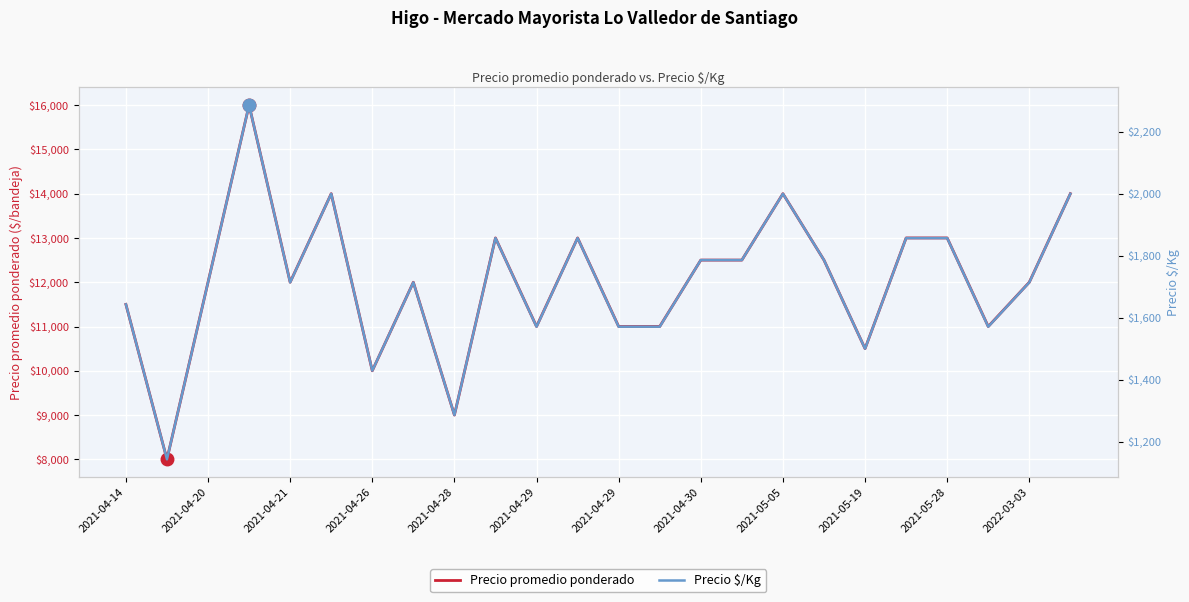

True or false: Precio promedio ponderado and Precio $/Kg intersect in this chart.

False